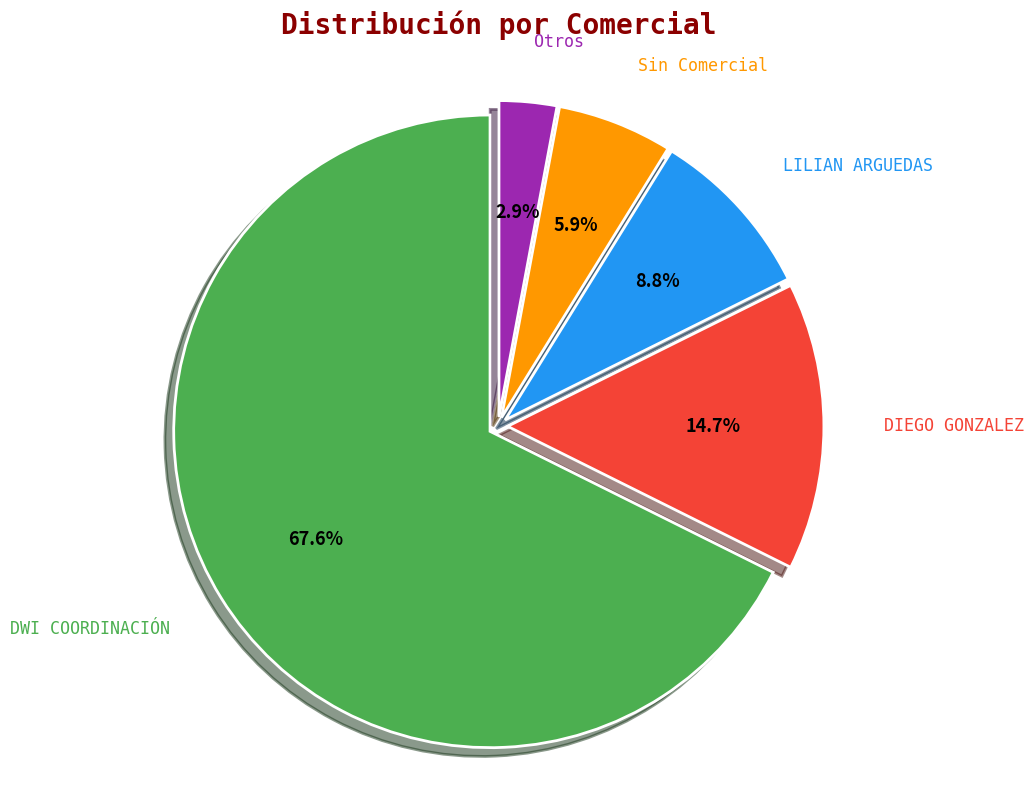

What percentage is the DIEGO GONZALEZ slice, to the nearest percent?

15%